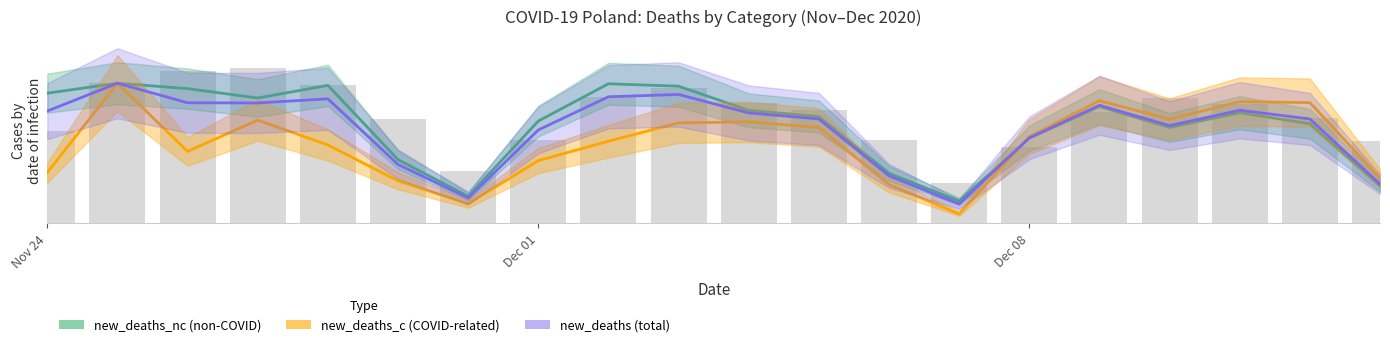

Reading left to right, extract all data points from this chart.

new_cases: 29.7	45.0	48.9	50.0	44.5	33.7	16.8	26.7	40.6	43.5	38.8	36.4	26.9	13.0	24.4	35.7	40.3	38.4	33.7	26.3
new_deaths: 36.1	45.0	38.7	38.7	40.0	18.9	8.1	30.0	40.7	41.4	35.5	33.5	15.2	6.1	27.4	37.9	31.4	36.3	33.5	12.6
new_deaths_nc: 41.8	45.0	43.3	40.3	44.3	20.4	8.6	32.8	44.8	44.1	36.3	34.3	16.0	7.1	27.3	37.5	30.8	35.5	32.0	12.0
new_deaths_c: 16.3	45.0	23.1	33.2	25.2	13.6	6.2	20.1	26.3	32.3	32.6	30.8	12.4	3.0	27.8	39.4	33.5	39.1	38.8	14.5